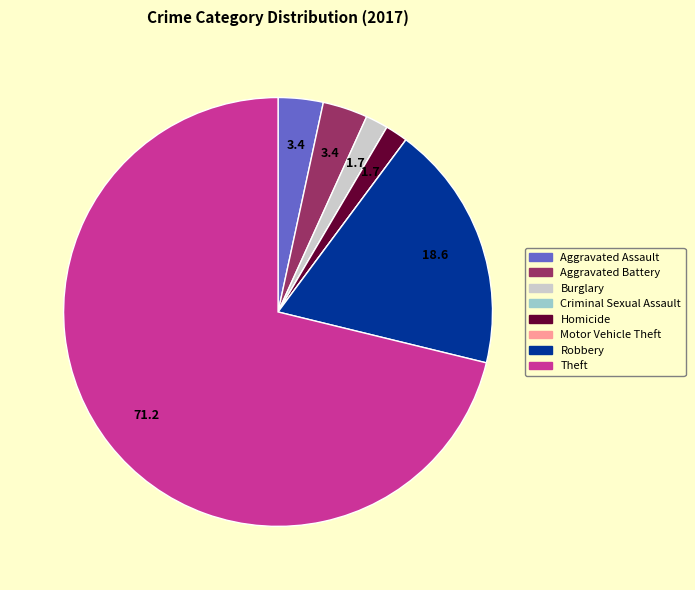

Which slice represents more than half of the pie?

Theft